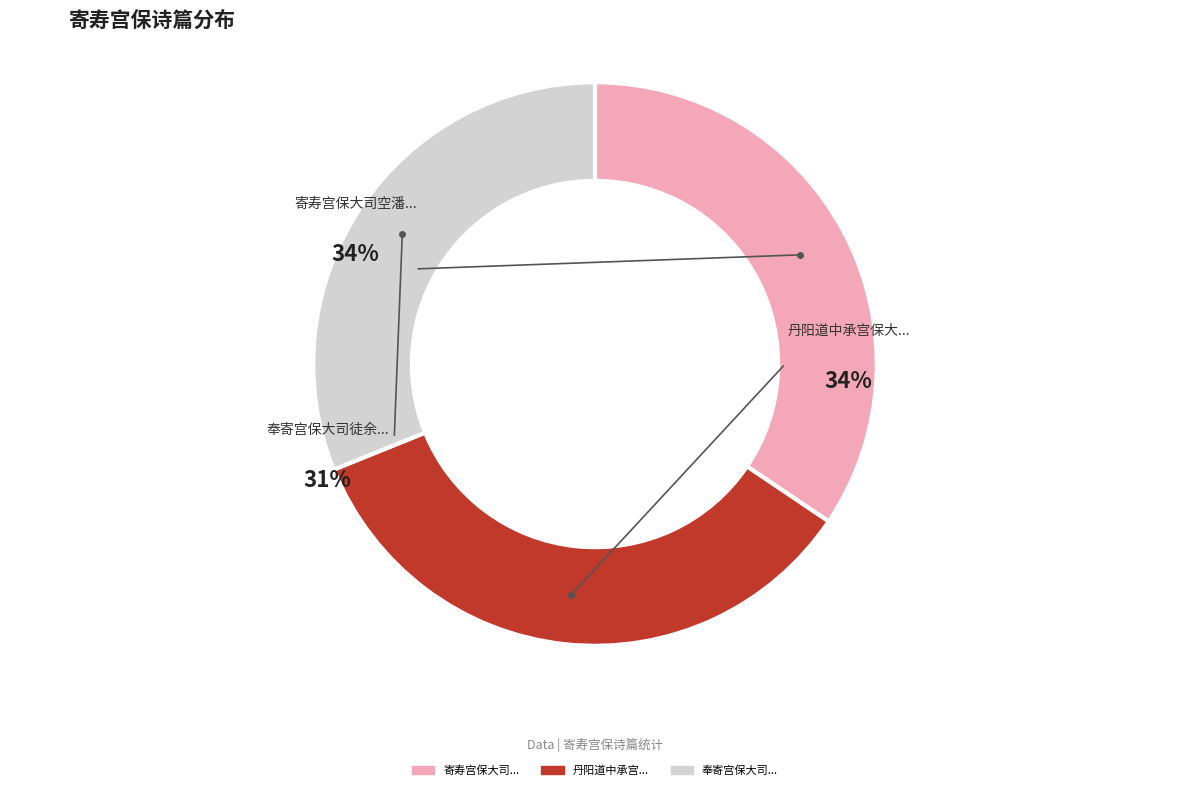

Does 寄寿宫保大司空潘公 represent more than half of the total?

No